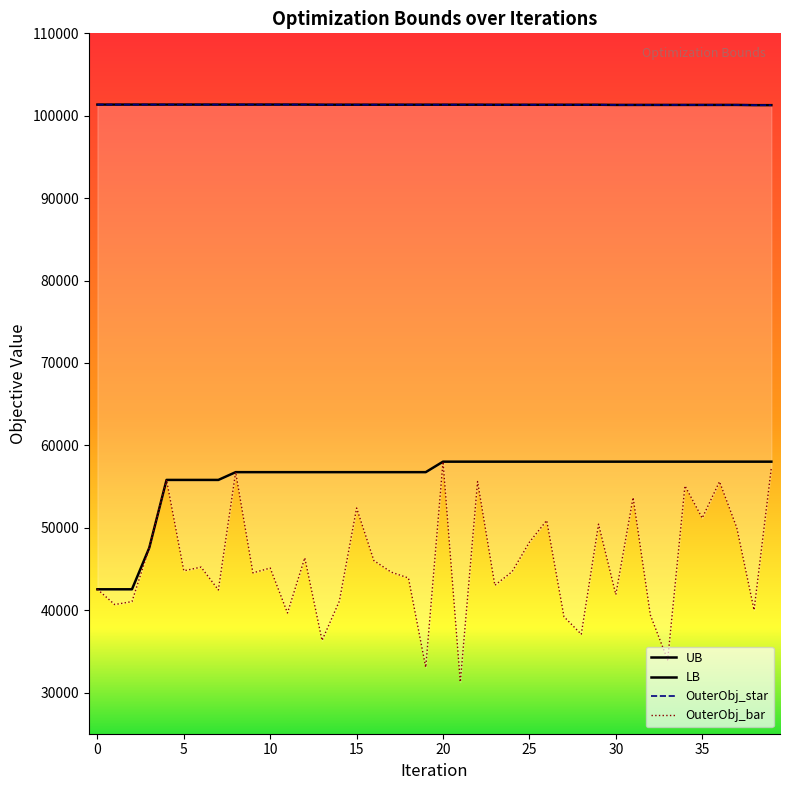

What is the sum of all LB values?

2239610